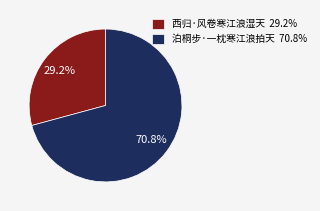

Approximately how many times larger is the value at 泊桐步·一枕寒江浪拍天 compared to 西归·风卷寒江浪湿天?

2.4